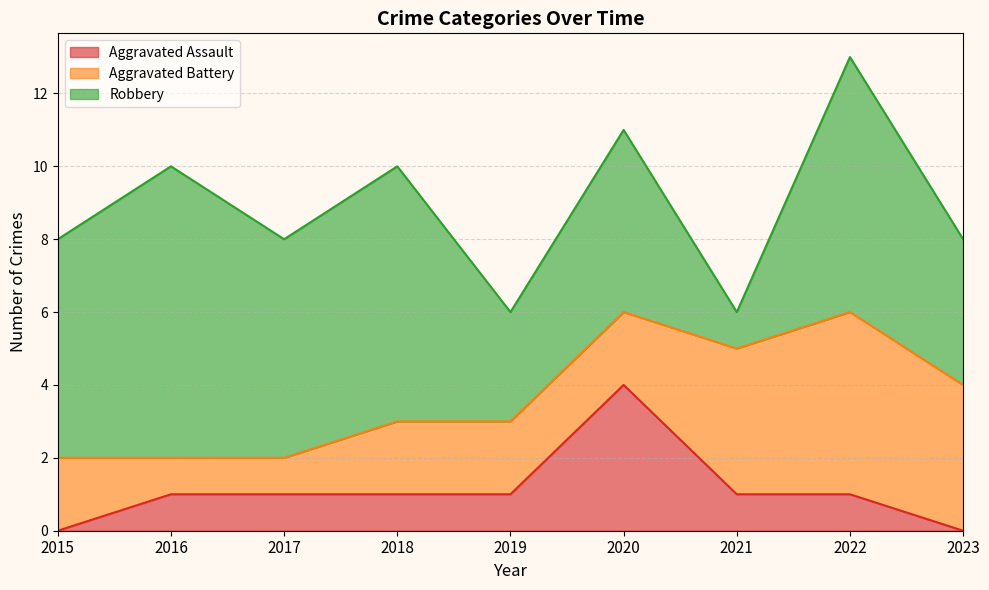

What are all the series names shown in the legend?

Aggravated Assault, Aggravated Battery, Robbery